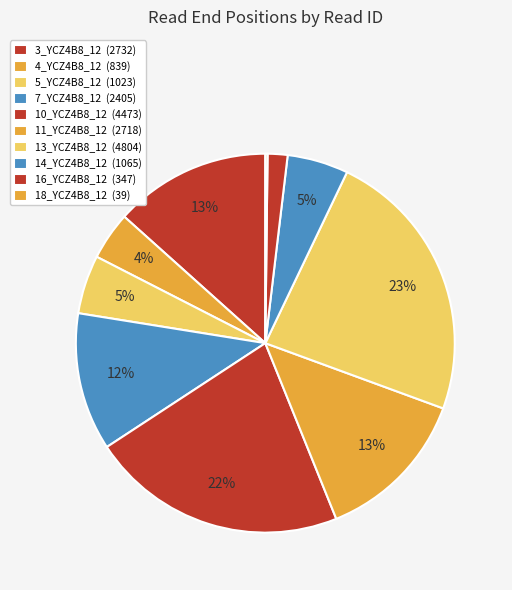

What percentage is the 16_YCZ4B8_12 slice, to the nearest percent?

2%